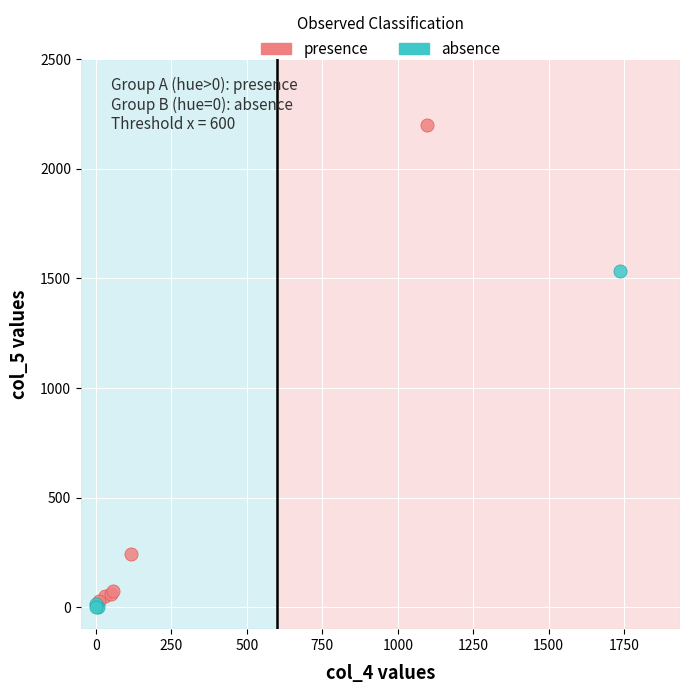

Which series has the widest spread of Y values?

presence